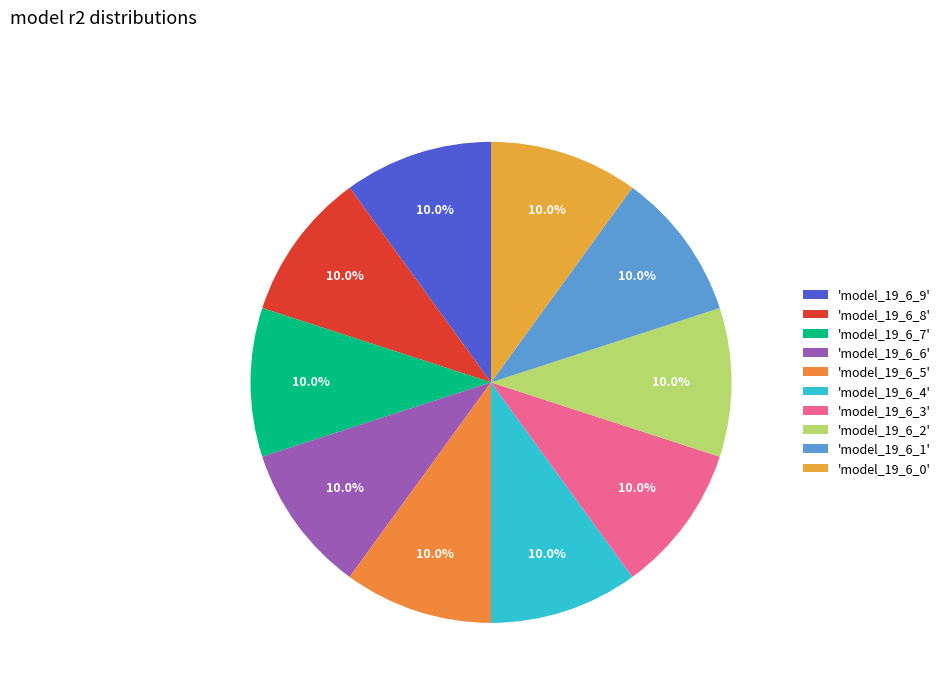

Count the number of slices in the pie.

10